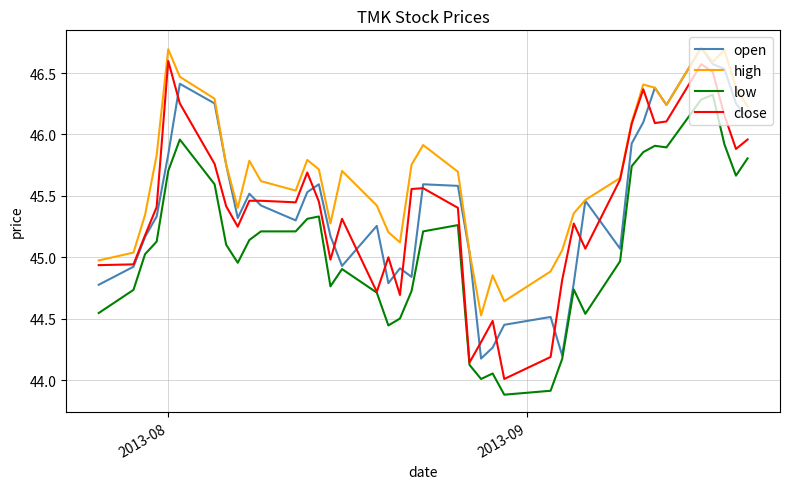

Which series has the largest total across all categories?

high